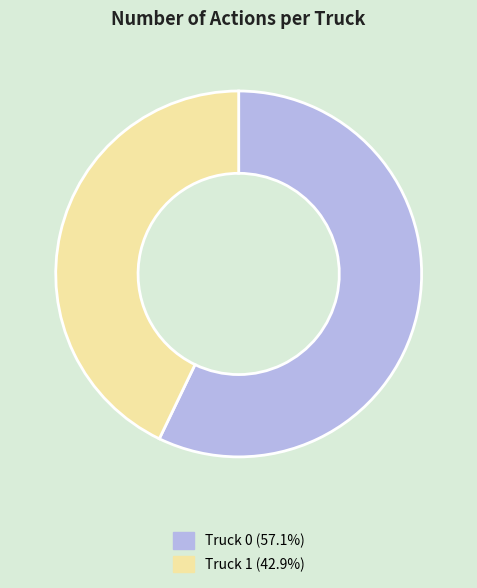

Which category has the biggest portion of the pie?

Truck 0